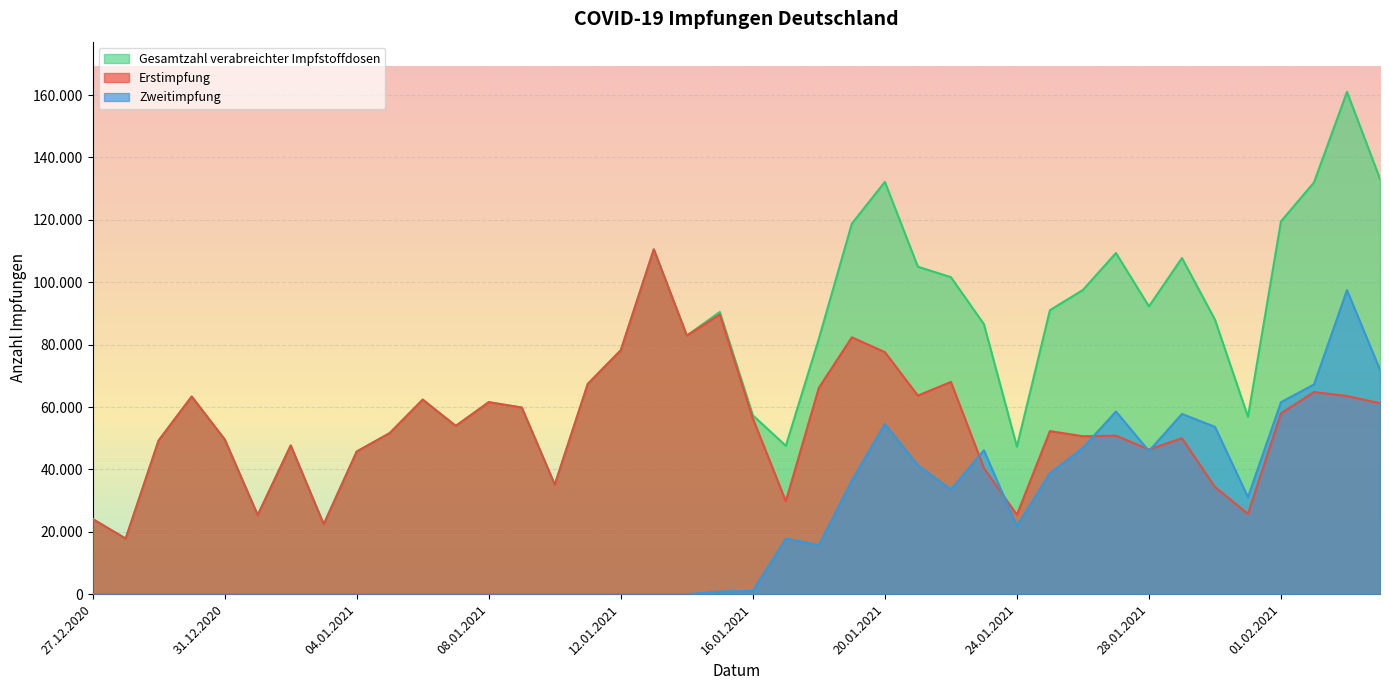

What is the label of the 29th point from the left?

24.01.2021